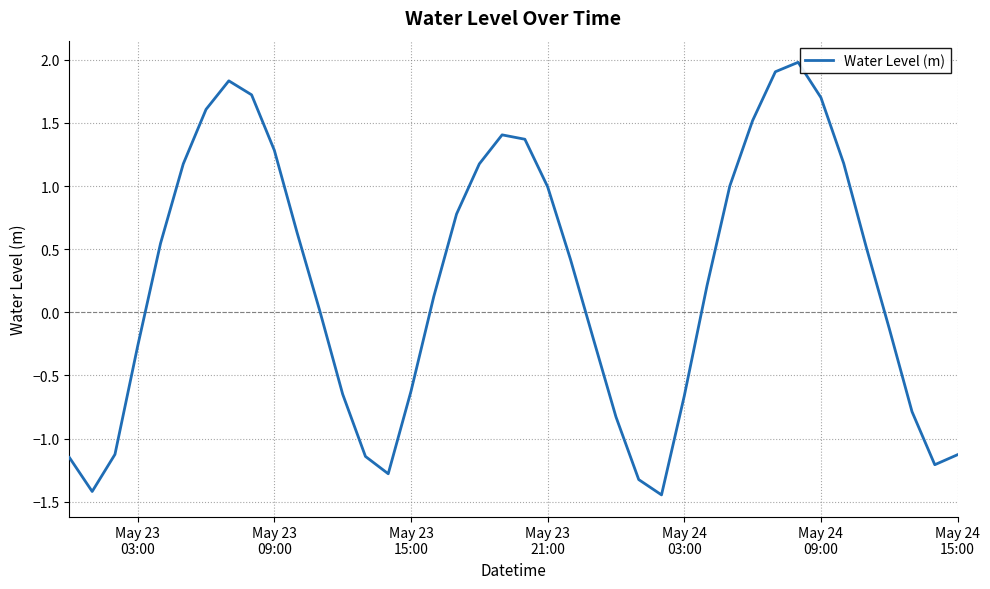

What is the maximum value shown in the chart?

2.0